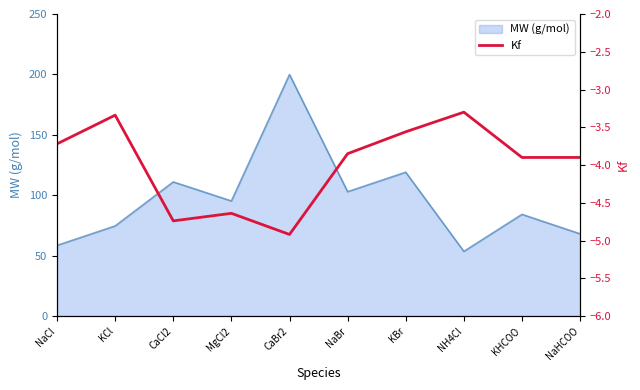

What is the minimum value for MW (g/mol)?

53.5